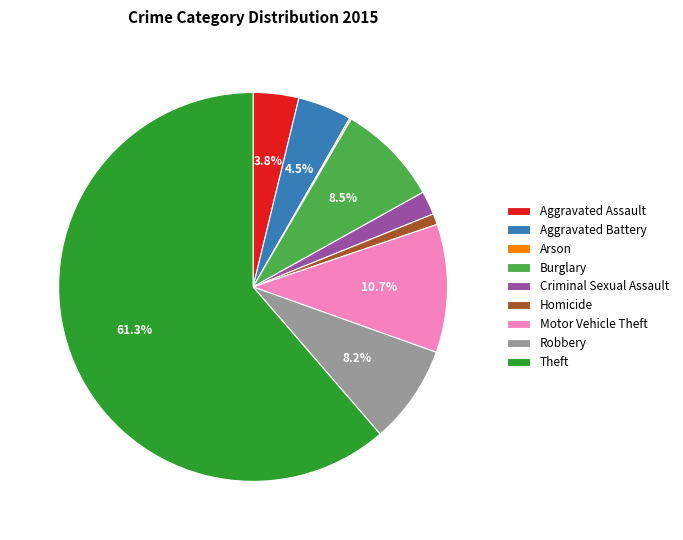

Is Theft the majority of the pie?

Yes